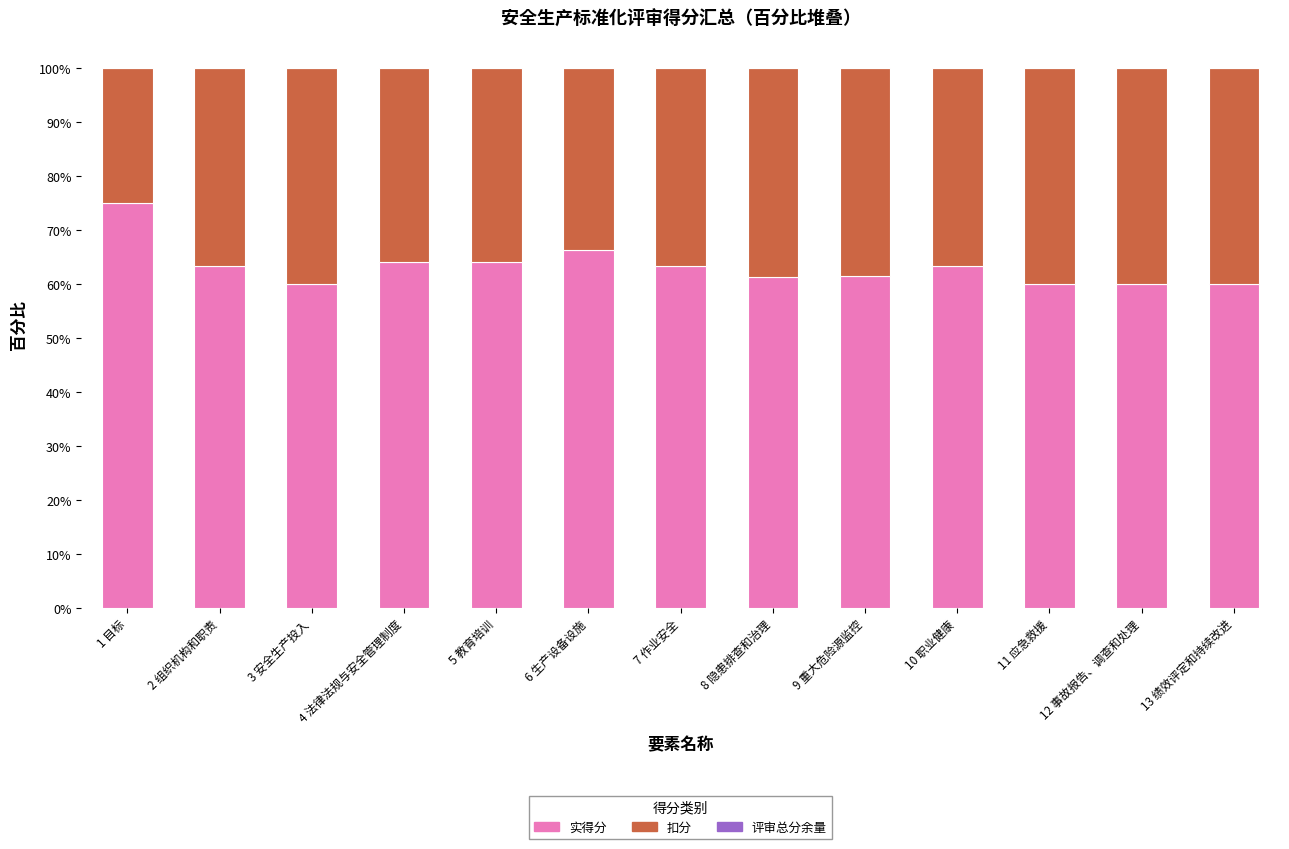

What is the total value across all series at 2 组织机构和职责?

100.0